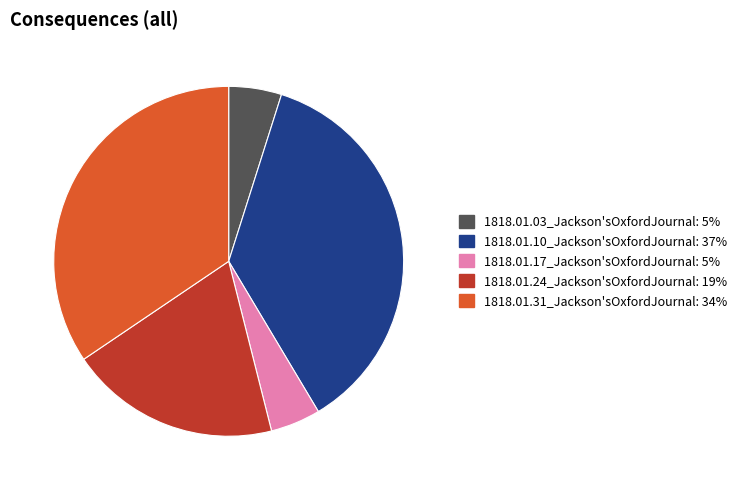

Is it true that 1818.01.24_Jackson'sOxfordJournal is 19% of the pie?

True